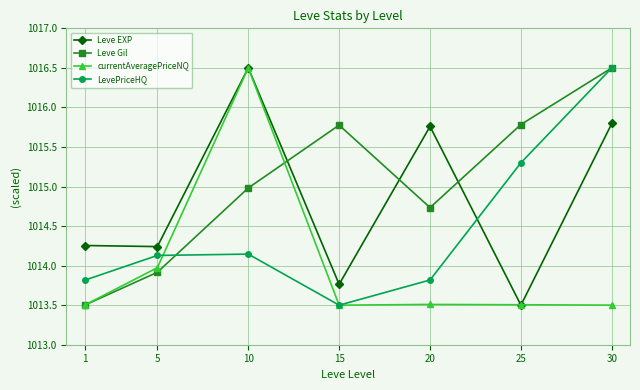

What is the difference between the highest and lowest values at 10?

2.4